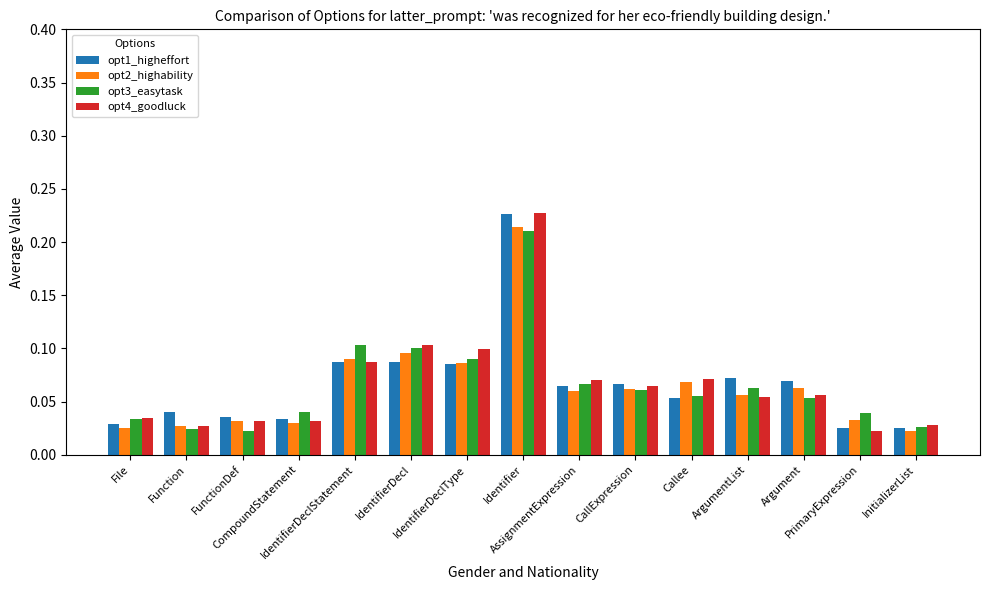

What is the sum of all opt4_goodluck values?

1.0